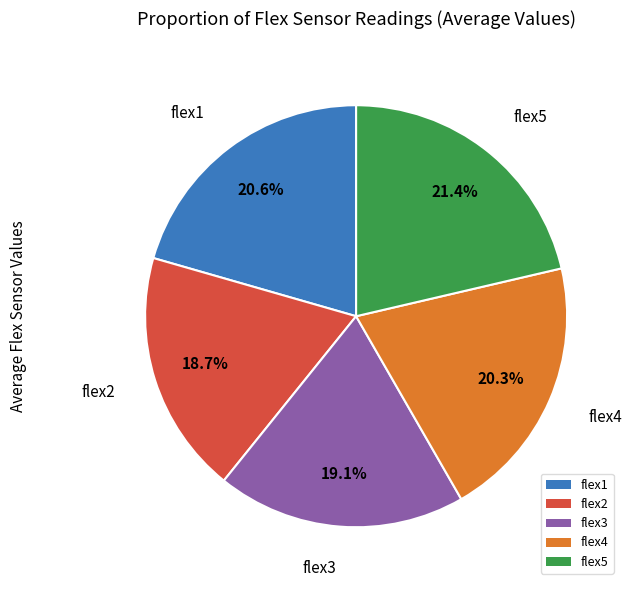

How many segments does this pie chart have?

5